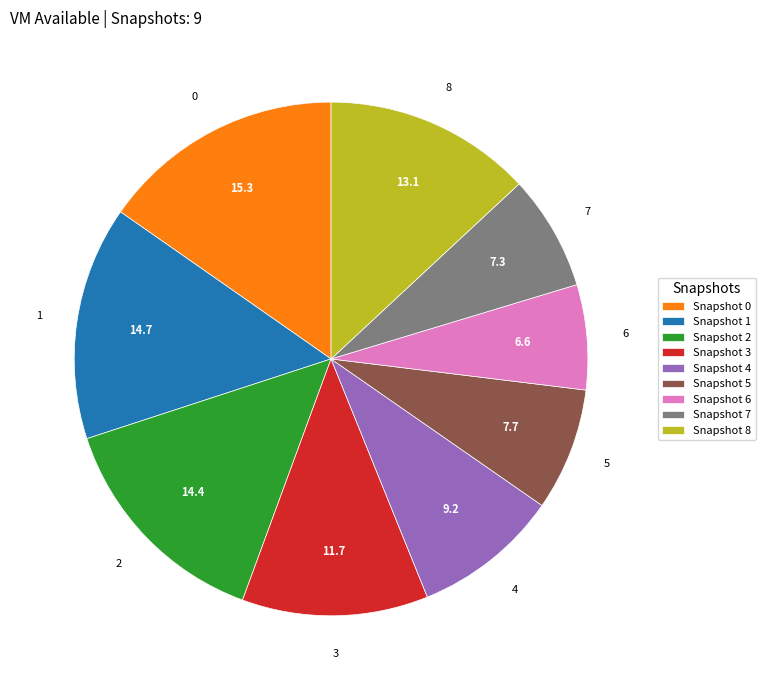

Do Snapshot 4 and Snapshot 0 together represent more than half of the pie?

No